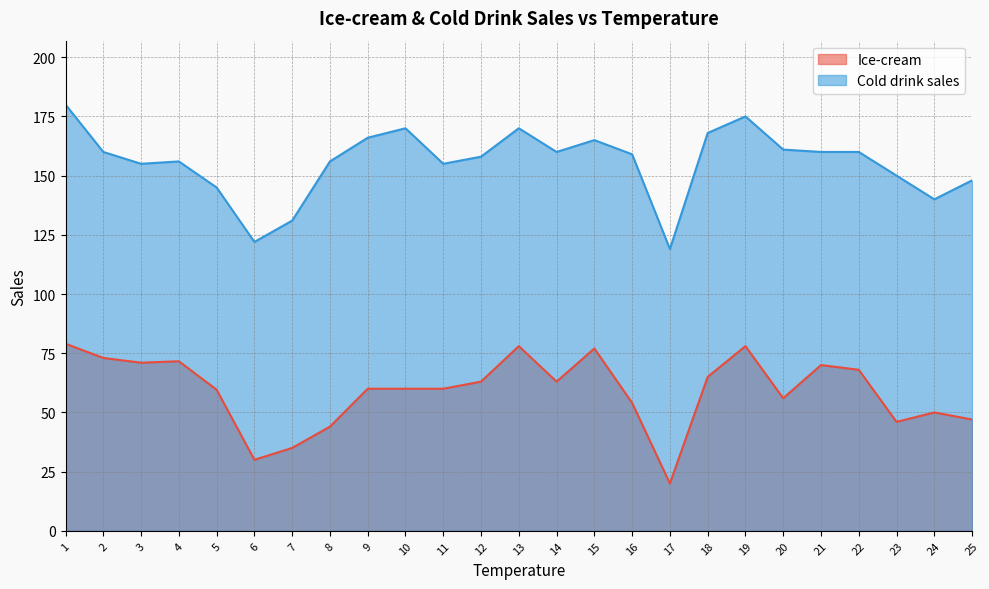

Reading left to right, extract all data points from this chart.

Ice-cream: 79.0	73.0	71.0	71.6	59.6	30.0	35.0	44.0	60.0	60.0	60.0	63.0	78.0	63.0	77.0	54.0	20.0	65.0	78.0	56.0	70.0	68.0	46.0	50.0	47.0
Cold drink sales: 180.0	160.0	155.0	156.0	145.0	122.0	131.0	156.0	166.0	170.0	155.0	158.0	170.0	160.0	165.0	159.0	119.0	168.0	175.0	161.0	160.0	160.0	150.0	140.0	148.0